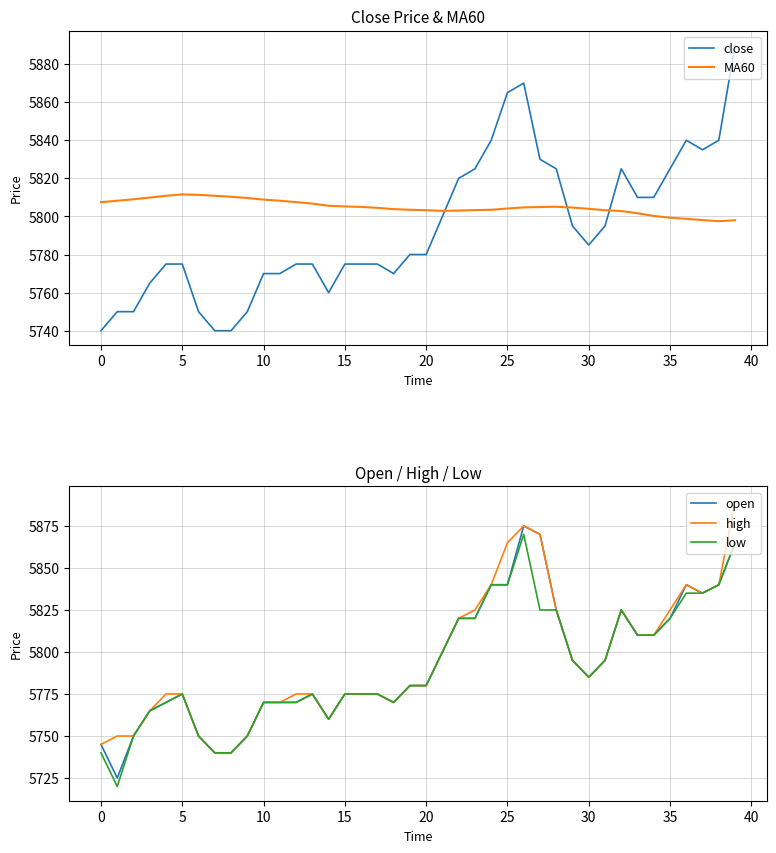

What is the lowest value of the open series?

5725